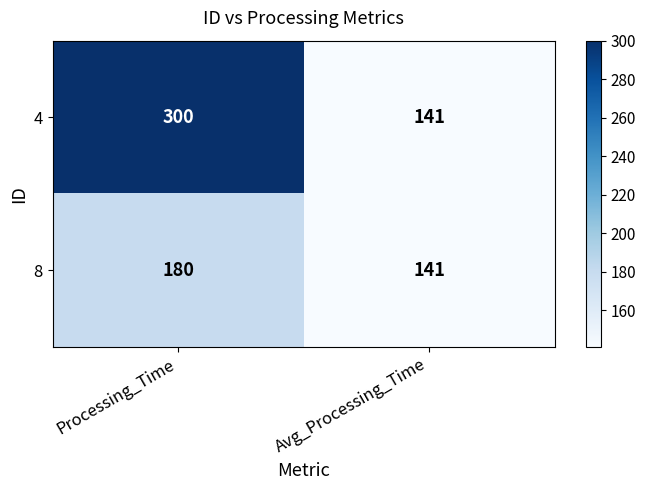

What is the difference between the 8 values at Processing_Time and Avg_Processing_Time?

39